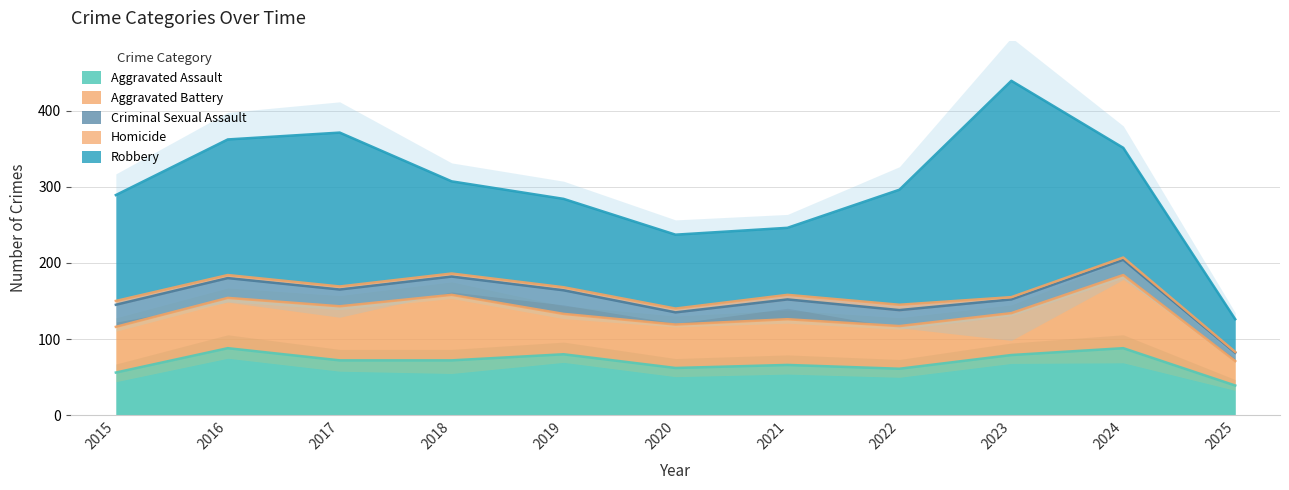

The value of Robbery at 2023 is 284. True or false?

True